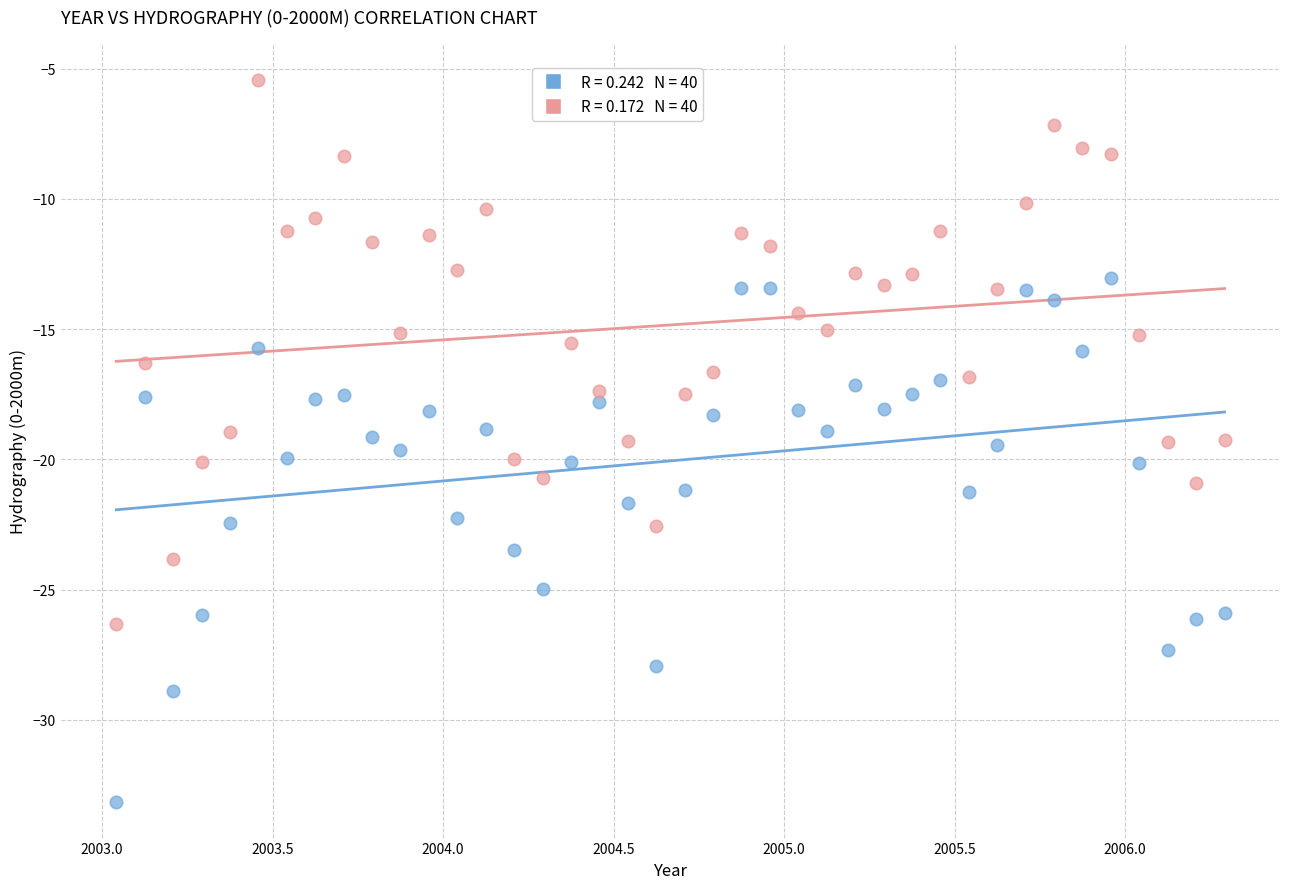

Across all data points, what is the range of X values (max minus min)?

3.2